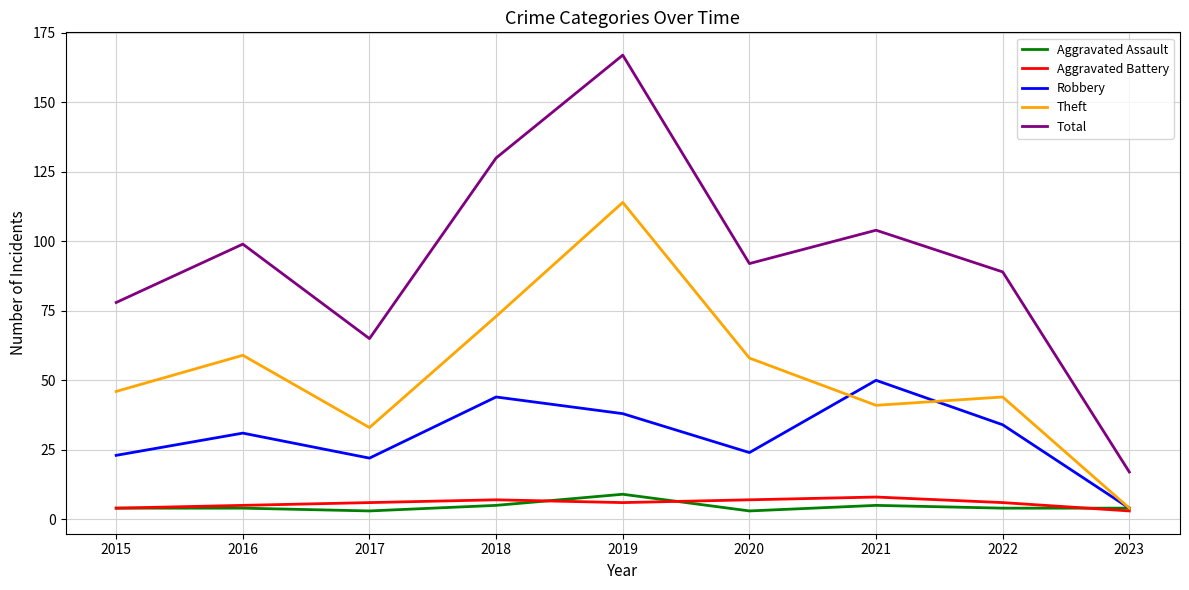

Rank the series at 2019 from highest to lowest value.

Total, Theft, Robbery, Aggravated Assault, Aggravated Battery